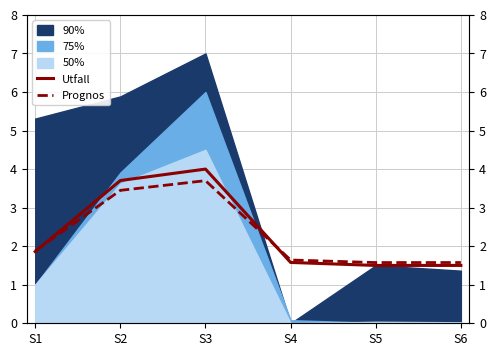

How many lines are shown in the chart?

2